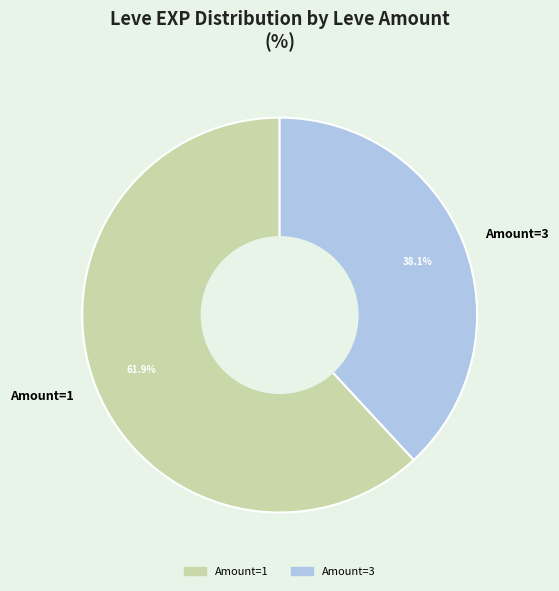

Which has a higher value, Amount=1 or Amount=3?

Amount=1